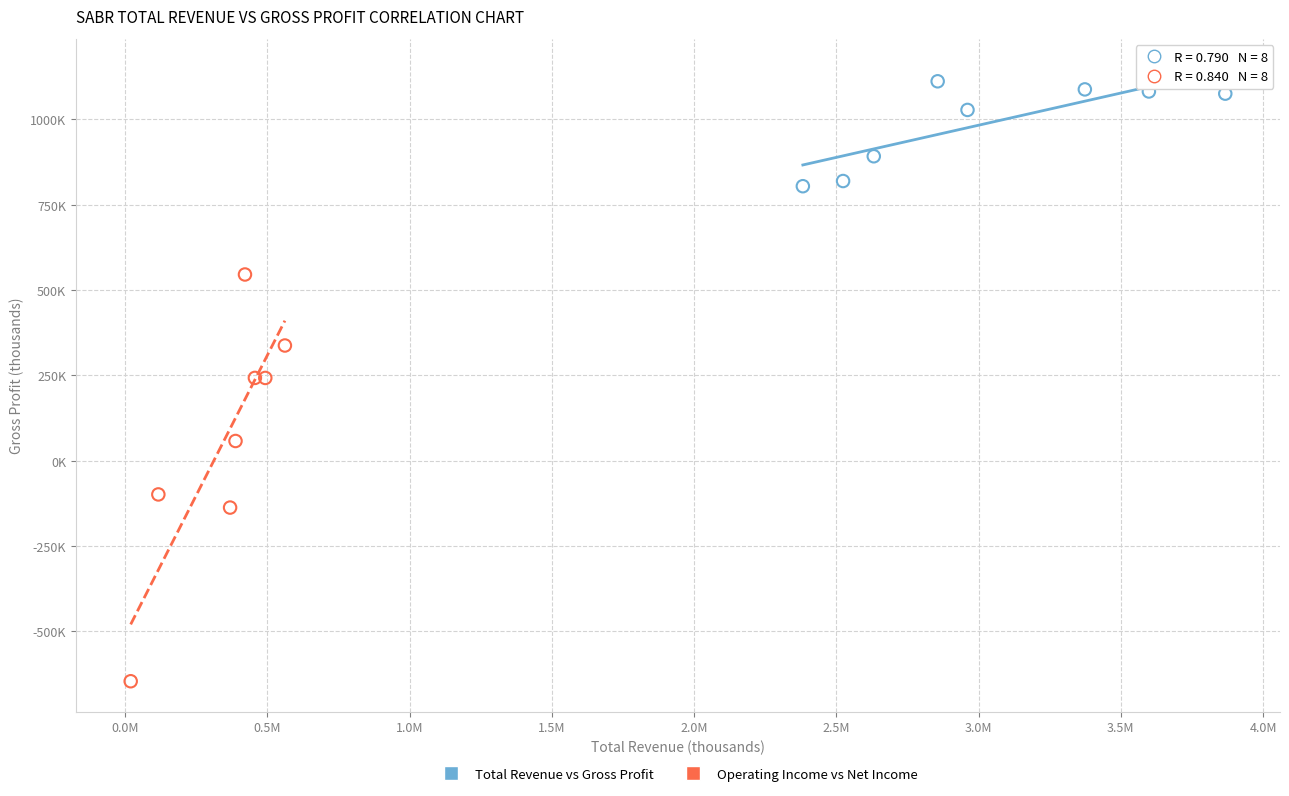

Which series contains the highest Y value?

Total Revenue vs Gross Profit